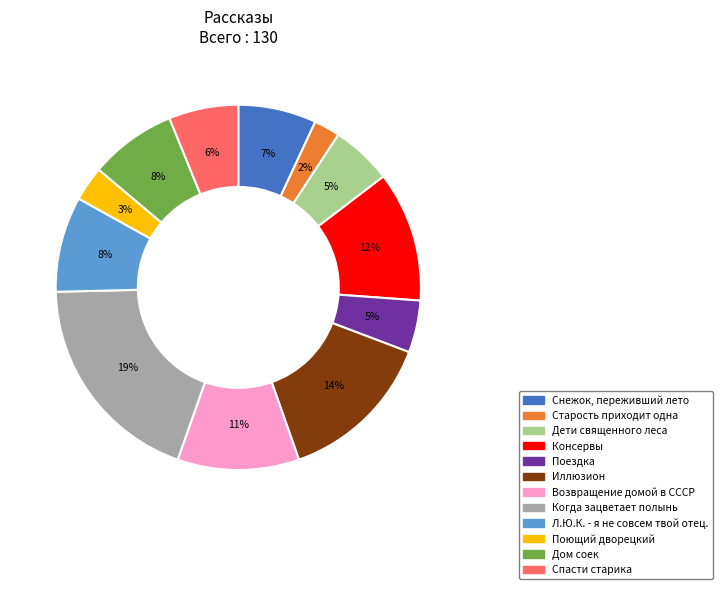

To the nearest percent, what is the difference between the Дети священного леса and Спасти старика slice percentages?

1%